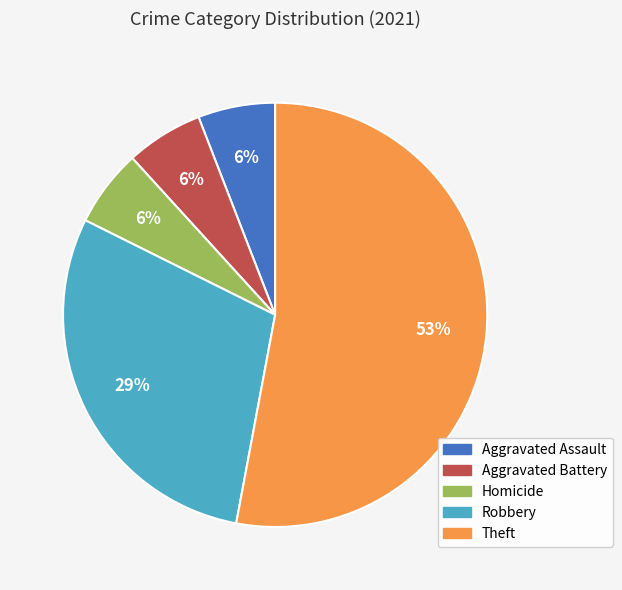

How many slices are in this pie chart?

5